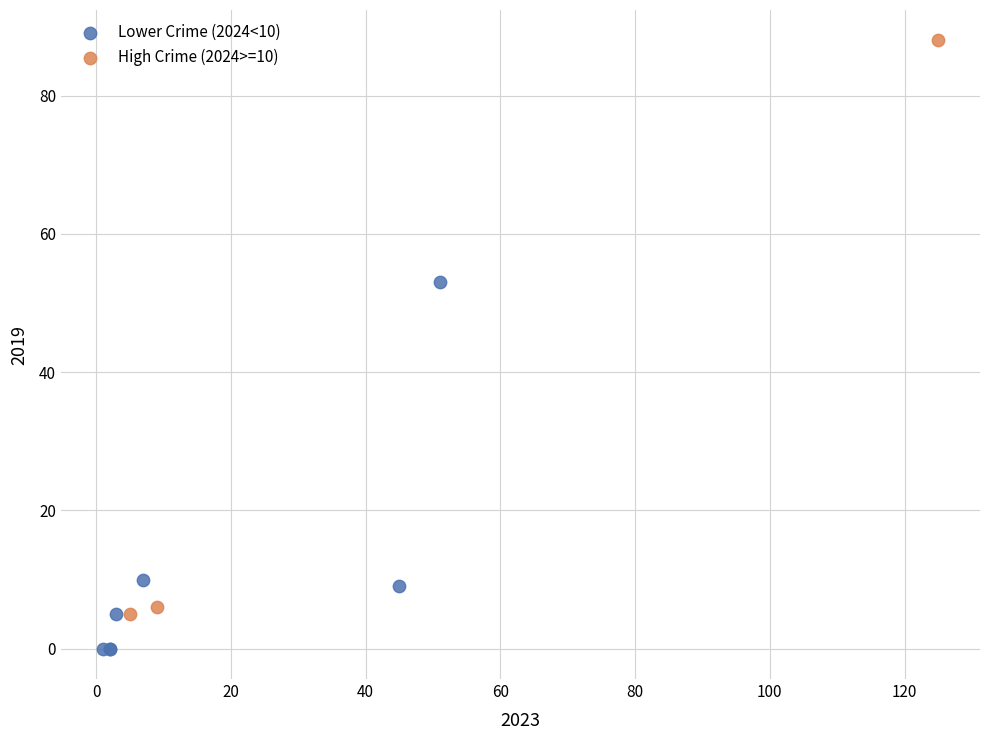

Which series has the widest spread of Y values?

High Crime (2024>=10)